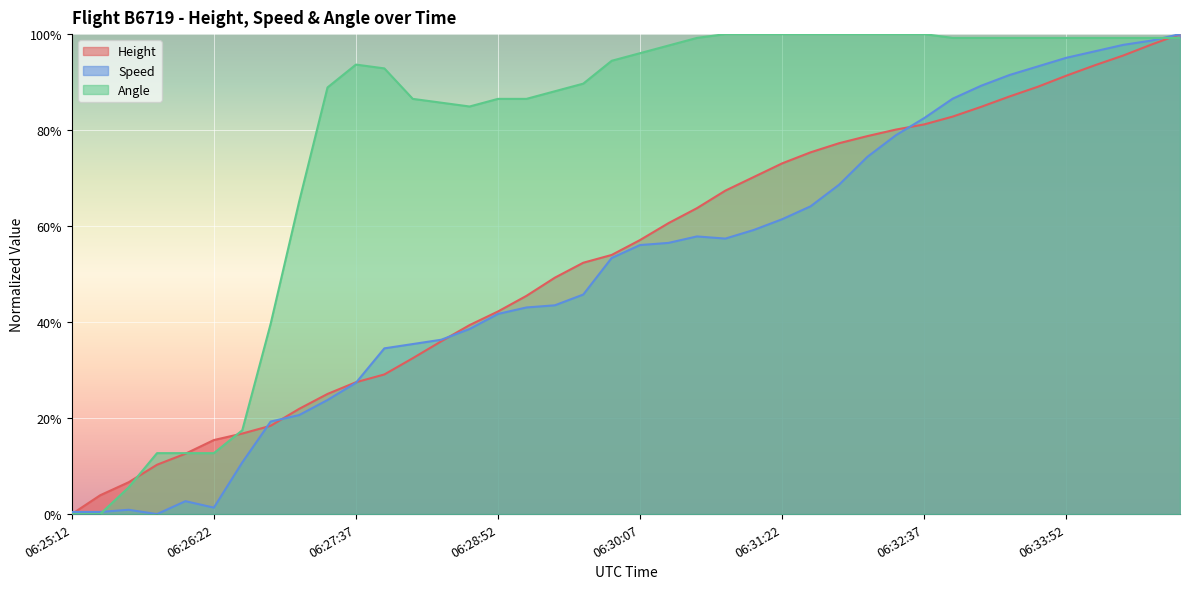

Reading left to right, transcribe all the data shown in this chart.

Height: 06:25:12=0.0	06:25:27=0.0	06:25:38=0.1	06:25:52=0.1	06:26:07=0.1	06:26:22=0.2	06:26:37=0.2	06:26:52=0.2	06:27:08=0.2	06:27:22=0.3	06:27:37=0.3	06:27:52=0.3	06:28:07=0.3	06:28:22=0.4	06:28:37=0.4	06:28:52=0.4	06:29:07=0.5	06:29:22=0.5	06:29:37=0.5	06:29:52=0.5	06:30:07=0.6	06:30:22=0.6	06:30:37=0.6	06:30:52=0.7	06:31:07=0.7	06:31:22=0.7	06:31:37=0.8	06:31:52=0.8	06:32:07=0.8	06:32:22=0.8	06:32:37=0.8	06:32:52=0.8	06:33:07=0.8	06:33:22=0.9	06:33:37=0.9	06:33:52=0.9	06:34:07=0.9	06:34:22=1.0	06:34:37=1.0	06:34:52=1.0
Speed: 06:25:12=0.0	06:25:27=0.0	06:25:38=0.0	06:25:52=0.0	06:26:07=0.0	06:26:22=0.0	06:26:37=0.1	06:26:52=0.2	06:27:08=0.2	06:27:22=0.2	06:27:37=0.3	06:27:52=0.3	06:28:07=0.4	06:28:22=0.4	06:28:37=0.4	06:28:52=0.4	06:29:07=0.4	06:29:22=0.4	06:29:37=0.5	06:29:52=0.5	06:30:07=0.6	06:30:22=0.6	06:30:37=0.6	06:30:52=0.6	06:31:07=0.6	06:31:22=0.6	06:31:37=0.6	06:31:52=0.7	06:32:07=0.7	06:32:22=0.8	06:32:37=0.8	06:32:52=0.9	06:33:07=0.9	06:33:22=0.9	06:33:37=0.9	06:33:52=1.0	06:34:07=1.0	06:34:22=1.0	06:34:37=1.0	06:34:52=1.0
Angle: 06:25:12=0.0	06:25:27=0.0	06:25:38=0.1	06:25:52=0.1	06:26:07=0.1	06:26:22=0.1	06:26:37=0.2	06:26:52=0.4	06:27:08=0.7	06:27:22=0.9	06:27:37=0.9	06:27:52=0.9	06:28:07=0.9	06:28:22=0.9	06:28:37=0.8	06:28:52=0.9	06:29:07=0.9	06:29:22=0.9	06:29:37=0.9	06:29:52=0.9	06:30:07=1.0	06:30:22=1.0	06:30:37=1.0	06:30:52=1.0	06:31:07=1.0	06:31:22=1.0	06:31:37=1.0	06:31:52=1.0	06:32:07=1.0	06:32:22=1.0	06:32:37=1.0	06:32:52=1.0	06:33:07=1.0	06:33:22=1.0	06:33:37=1.0	06:33:52=1.0	06:34:07=1.0	06:34:22=1.0	06:34:37=1.0	06:34:52=1.0